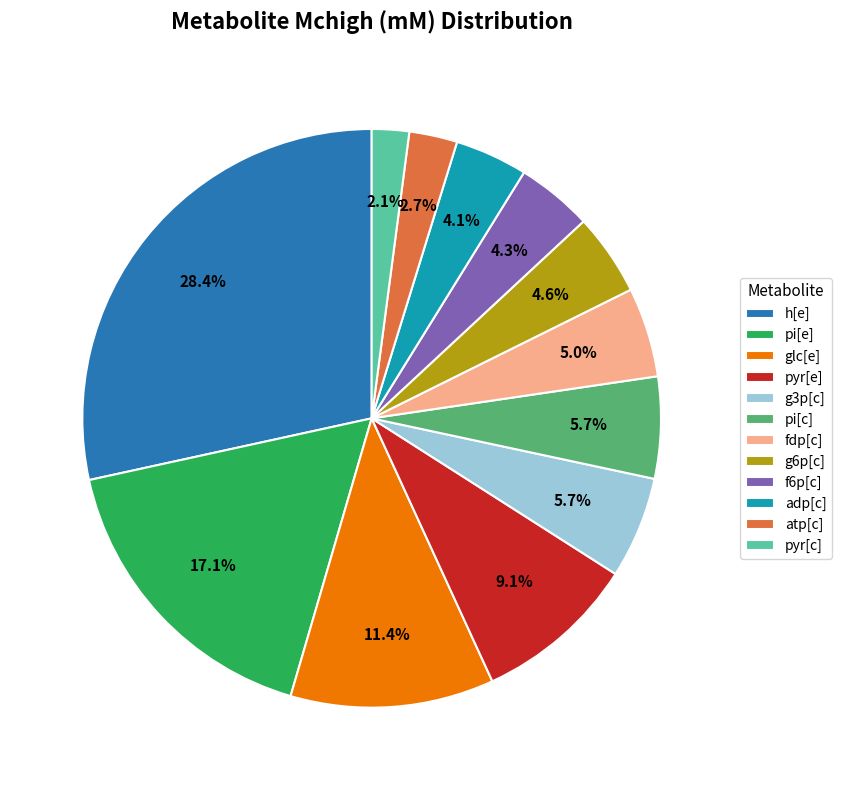

Is there any slice that represents more than half of the pie?

No